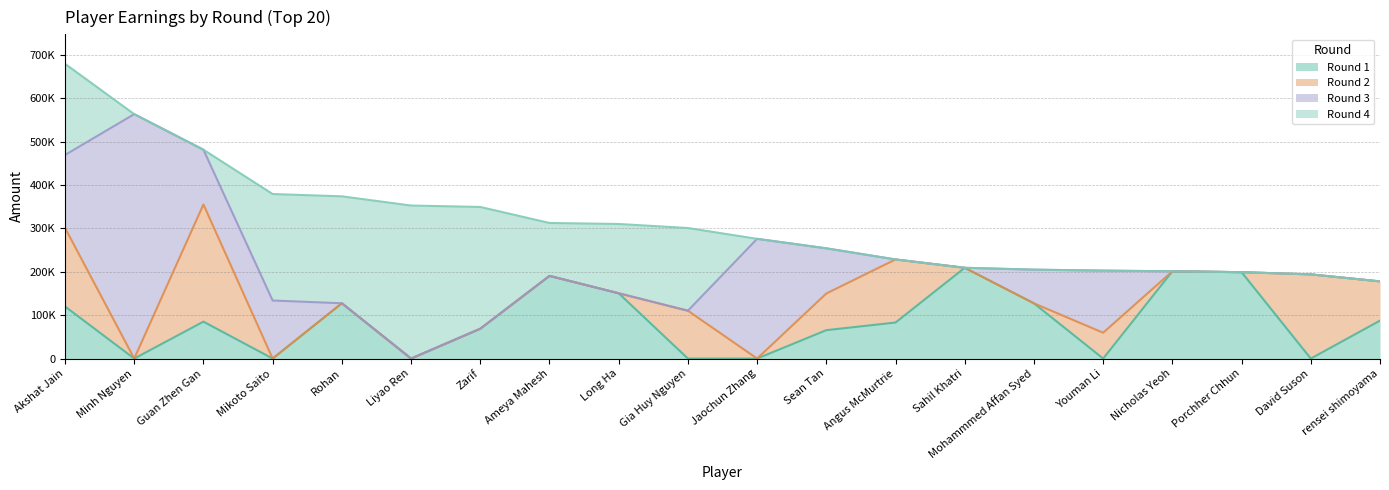

In Round 3, how many points are lower than both neighbors (excluding endpoints)?

1